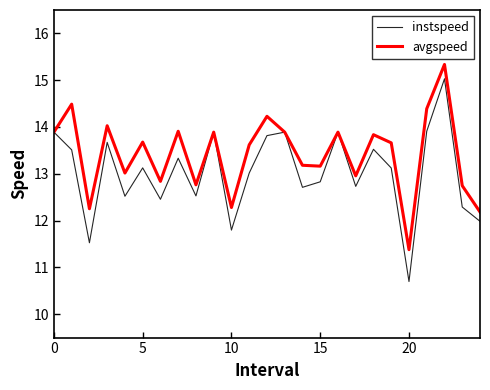

Which series has the largest range (max minus min)?

instspeed